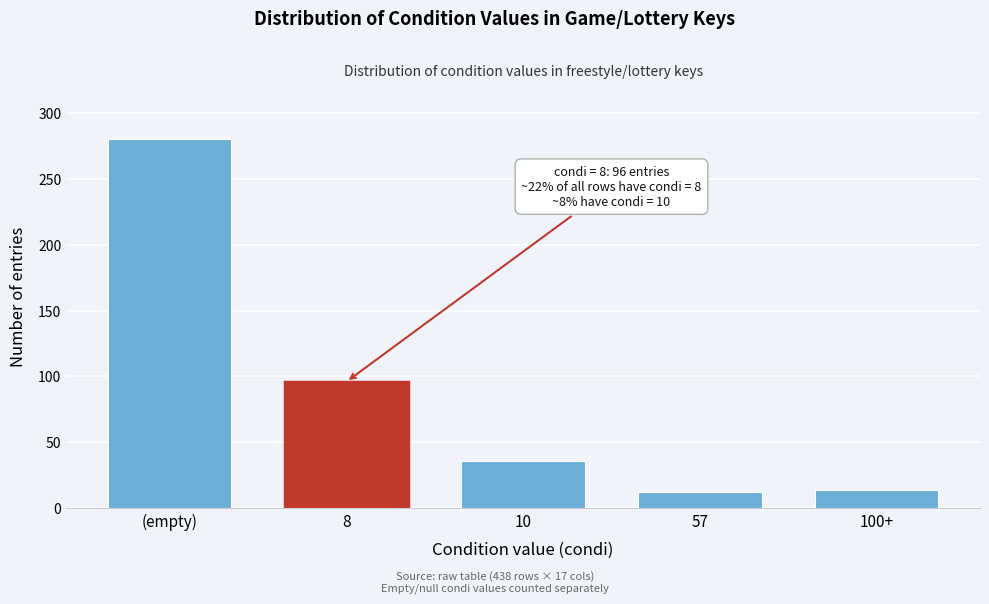

Reading right to left, what are all the values shown in this chart?

100+=14	57=12	10=36	8=96	(empty)=280